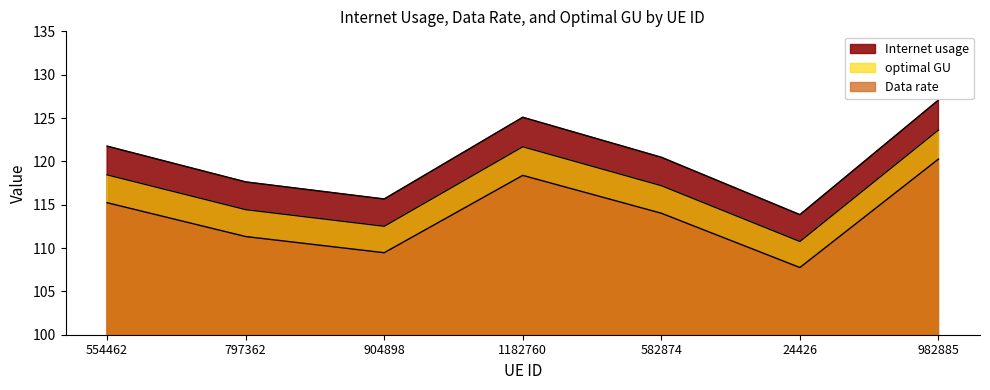

Which category has the highest value in the Data rate series?

982885